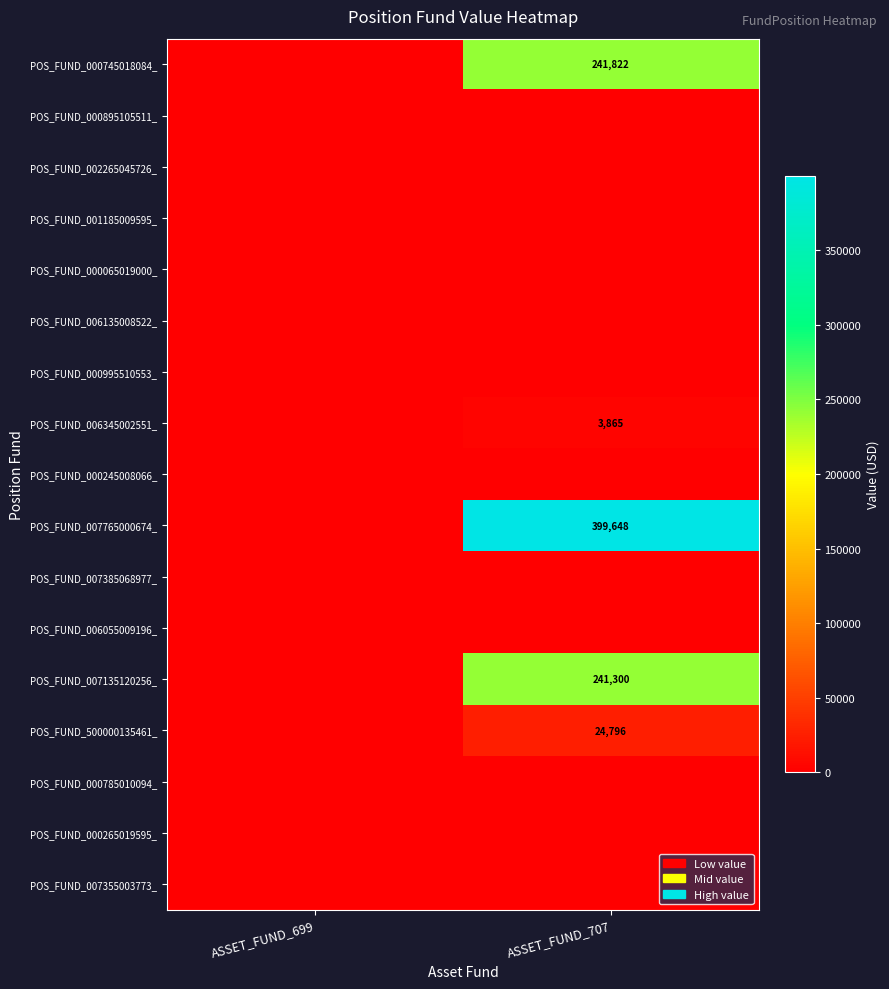

The value of POS_FUND_500000135461_ at ASSET_FUND_707 is 24796. True or false?

True